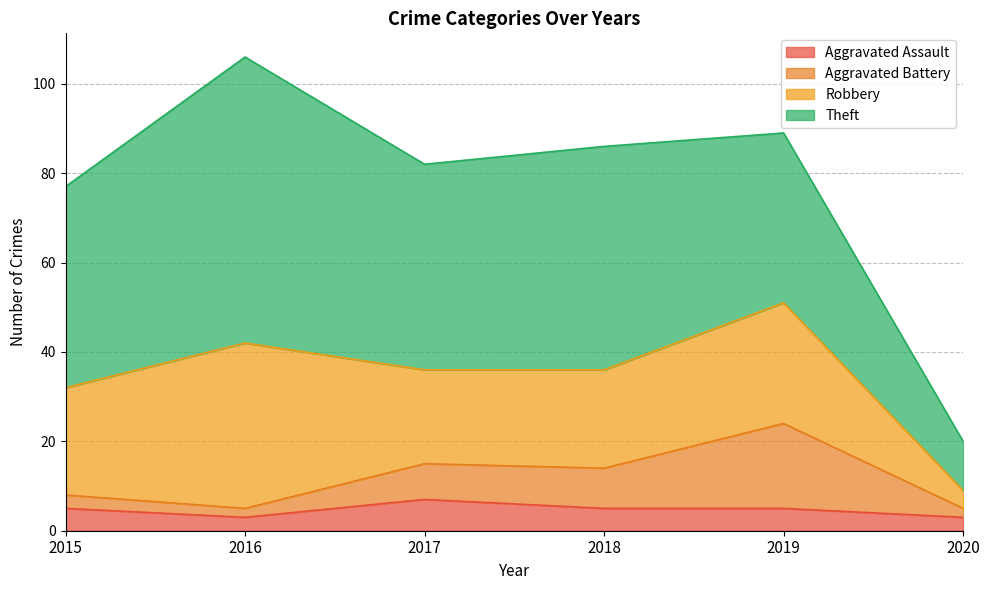

What is the maximum value for Aggravated Assault?

7